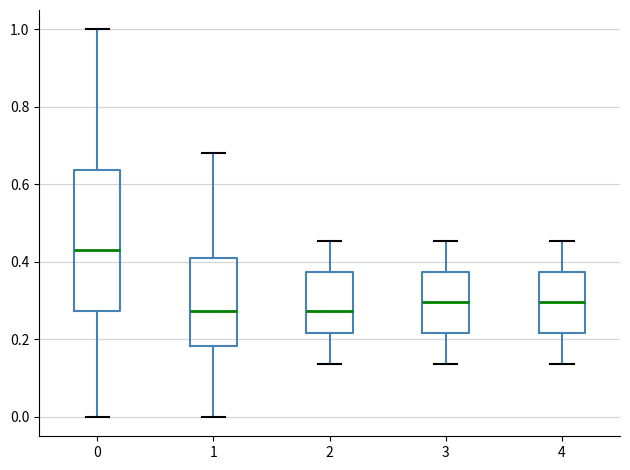

Comparing the boxes themselves (not the whiskers), which one is the tallest?

0